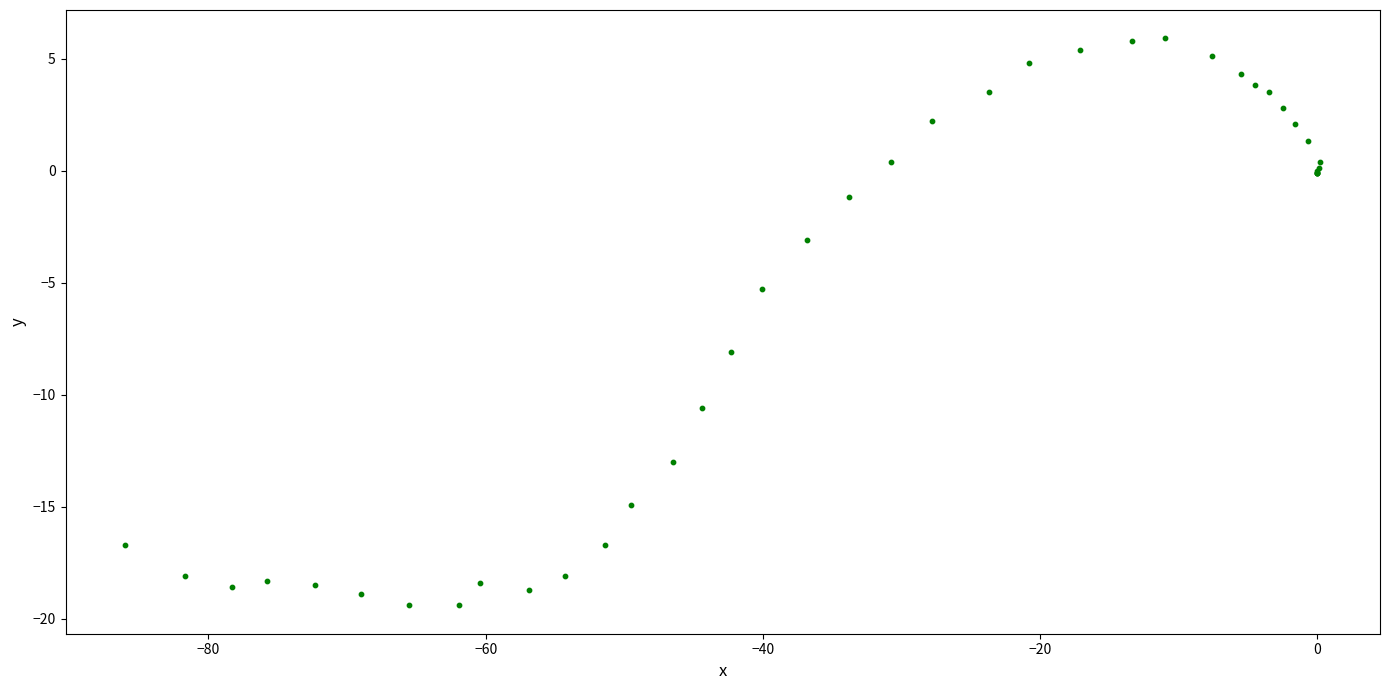

What Y value in the scatter plot is closest to -6?

-5.3